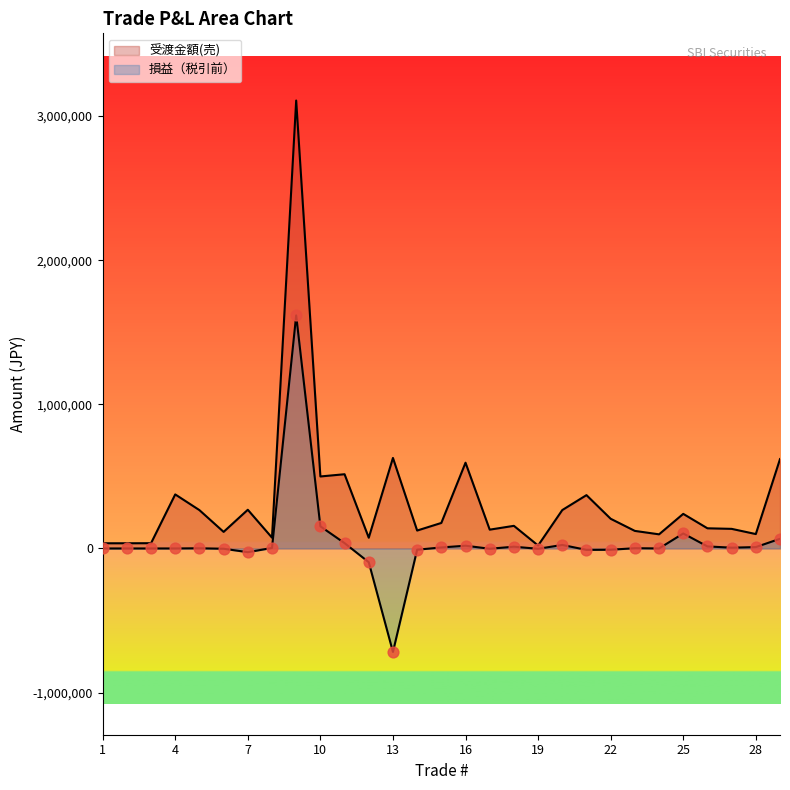

At how many categories does at least one series exceed 1439356?

1